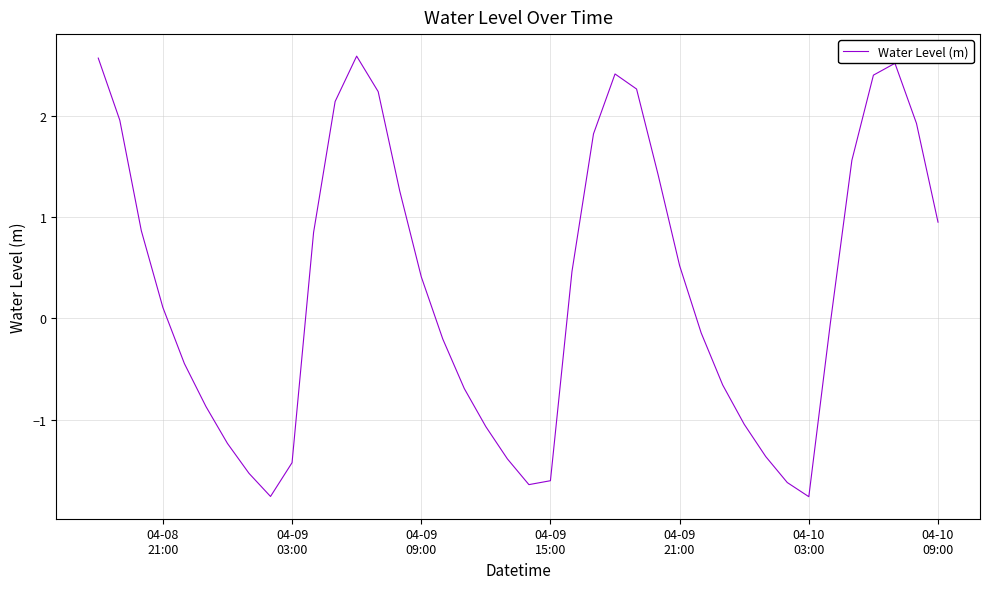

What is the difference between the maximum and minimum values?

4.3